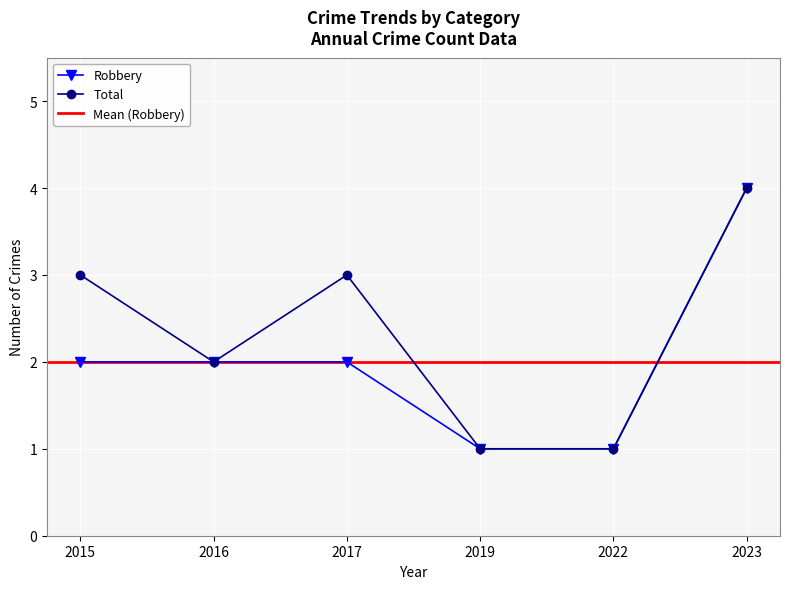

What are all the series names shown in the legend?

Robbery, Total